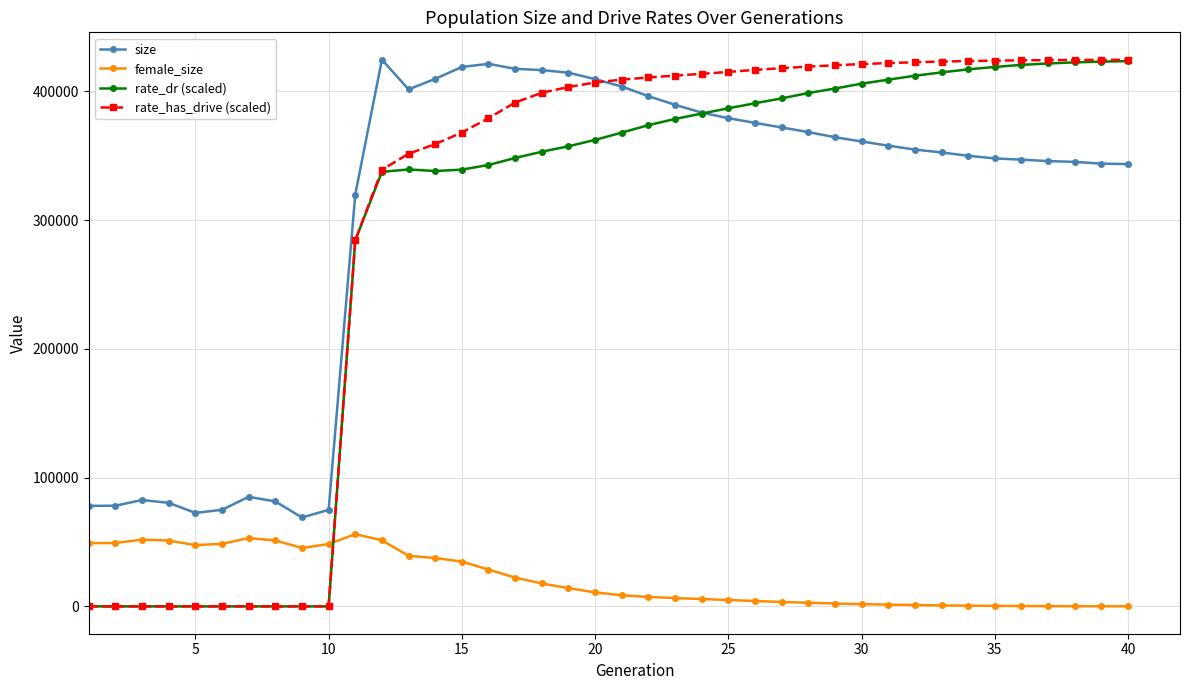

True or false: rate_dr (scaled) has more than 0 points higher than both neighbors.

True